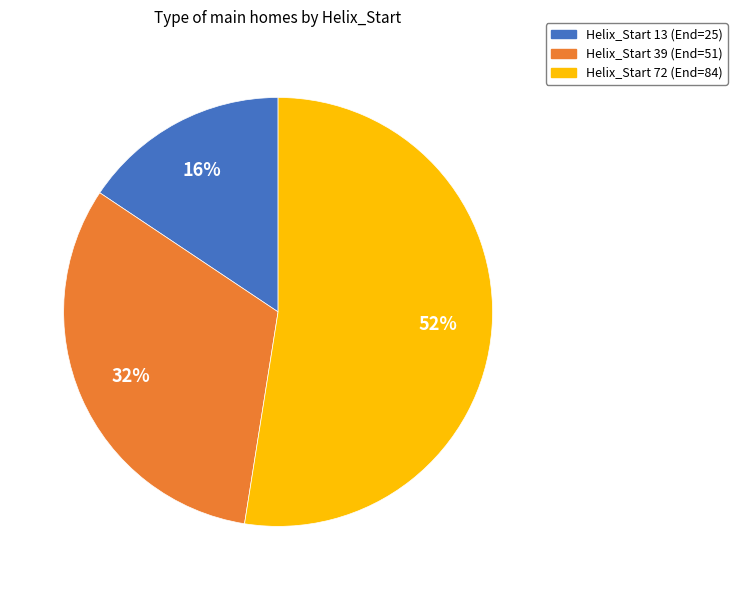

To the nearest percent, what is the average slice percentage?

33%